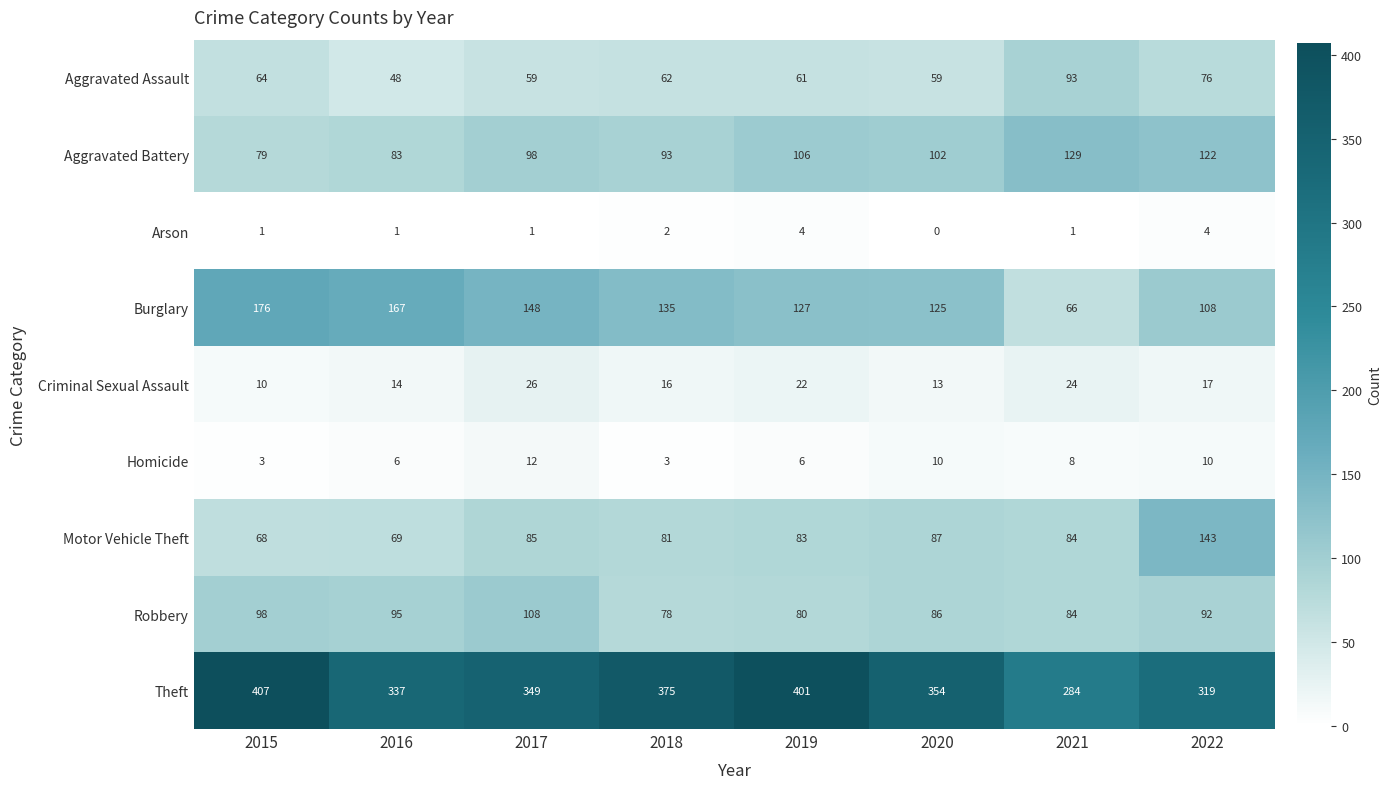

At which category does the chart reach its minimum across all series?

2020